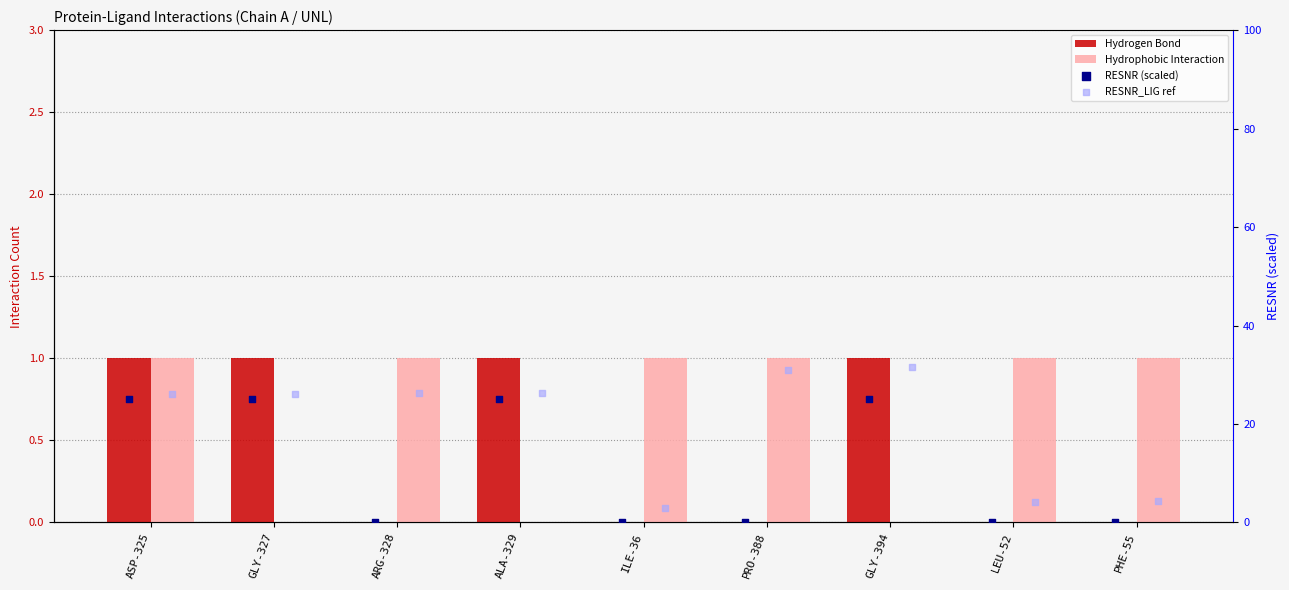

Which series has the largest total across all categories?

RESNR_LIG ref